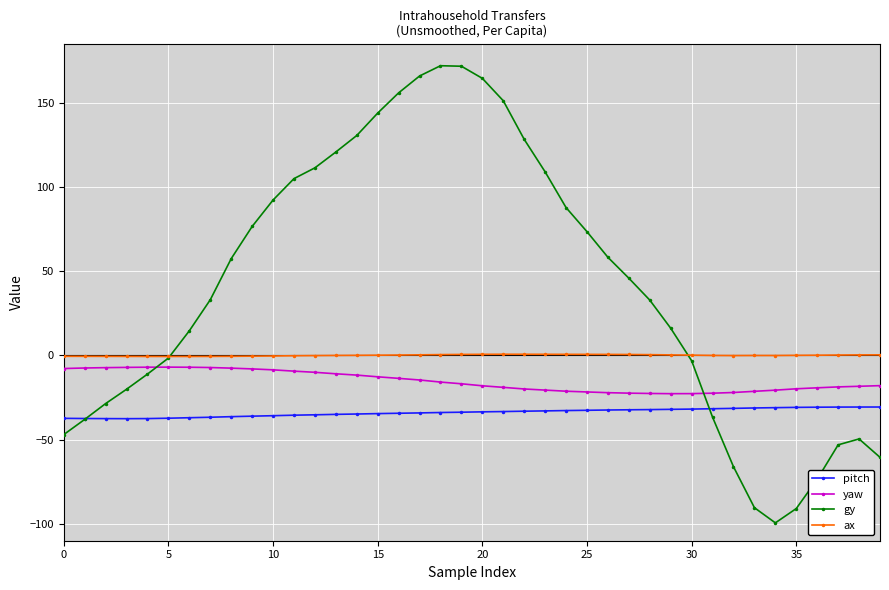

Which series has the largest total across all categories?

gy